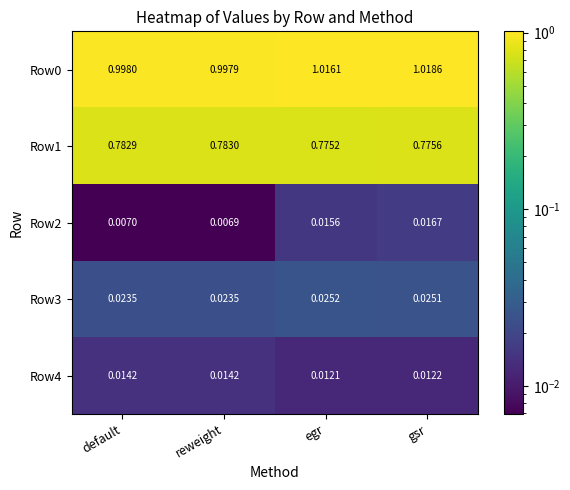

At which label does Row0 first exceed 1?

egr